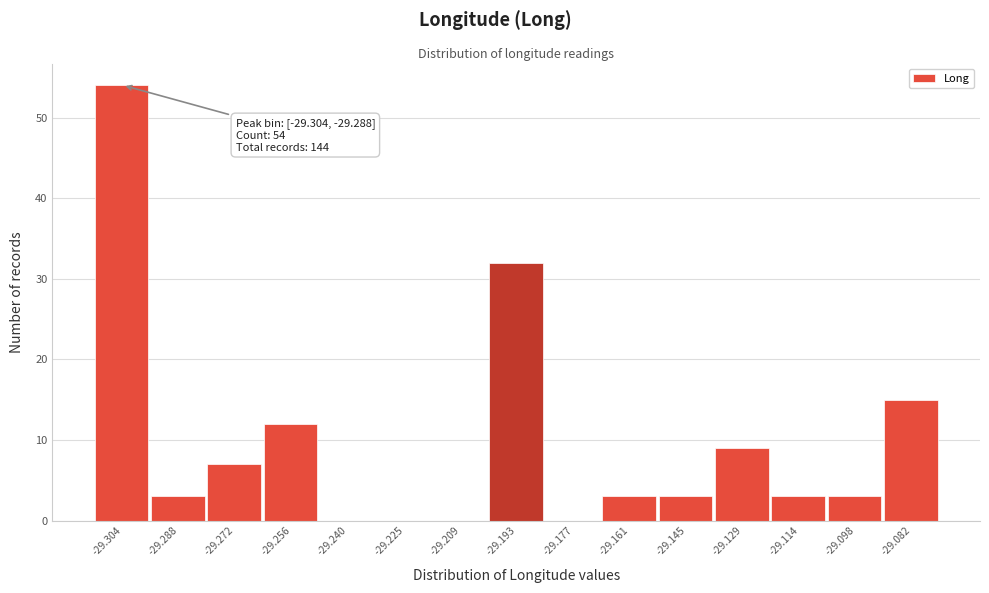

Reading left to right, extract all data points from this chart.

-29.304=54	-29.288=3	-29.272=7	-29.256=12	-29.240=0	-29.225=0	-29.209=0	-29.193=32	-29.177=0	-29.161=3	-29.145=3	-29.129=9	-29.114=3	-29.098=3	-29.082=15